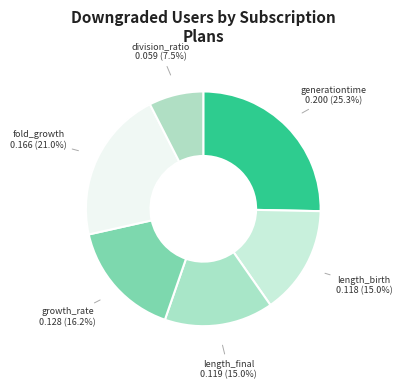

To the nearest percent, what percentage of the pie is length_birth?

15%